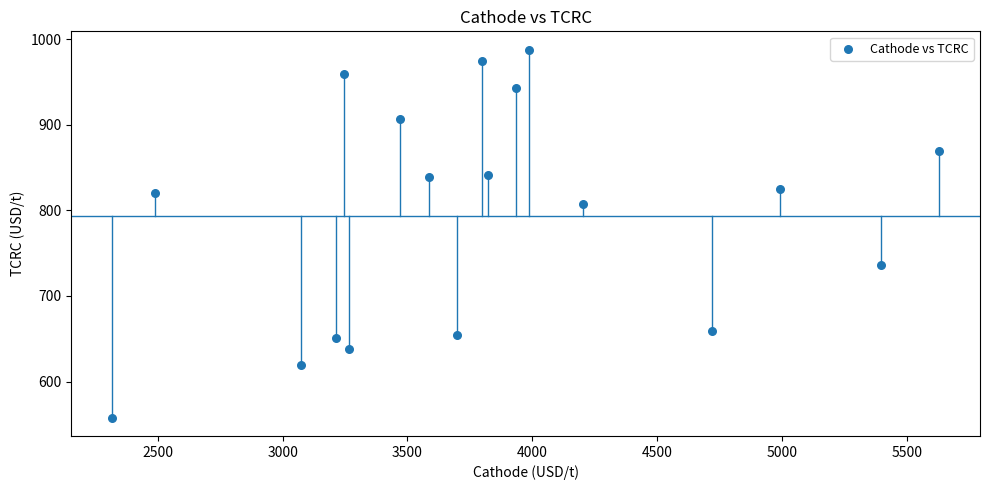

What is the range of Y values (max minus min)?

429.5